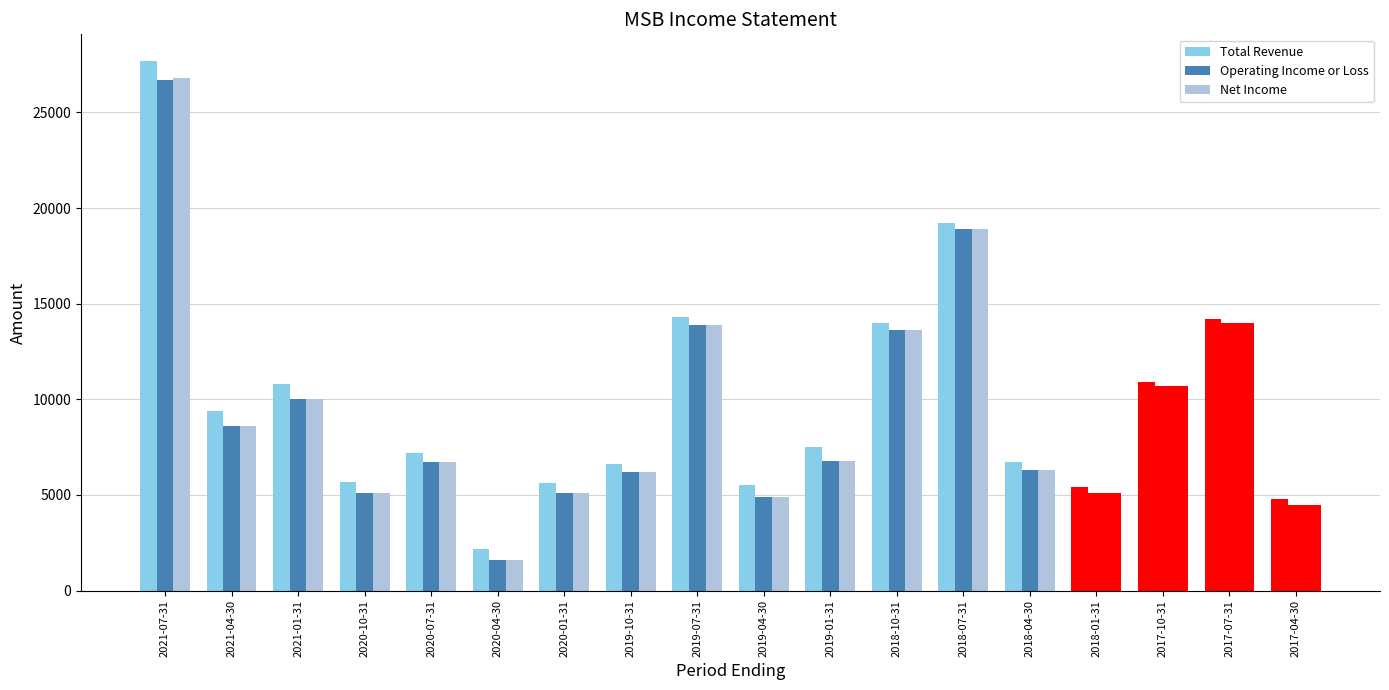

What is the sum of the Net Income values at 2021-01-31 and 2019-07-31?

23900